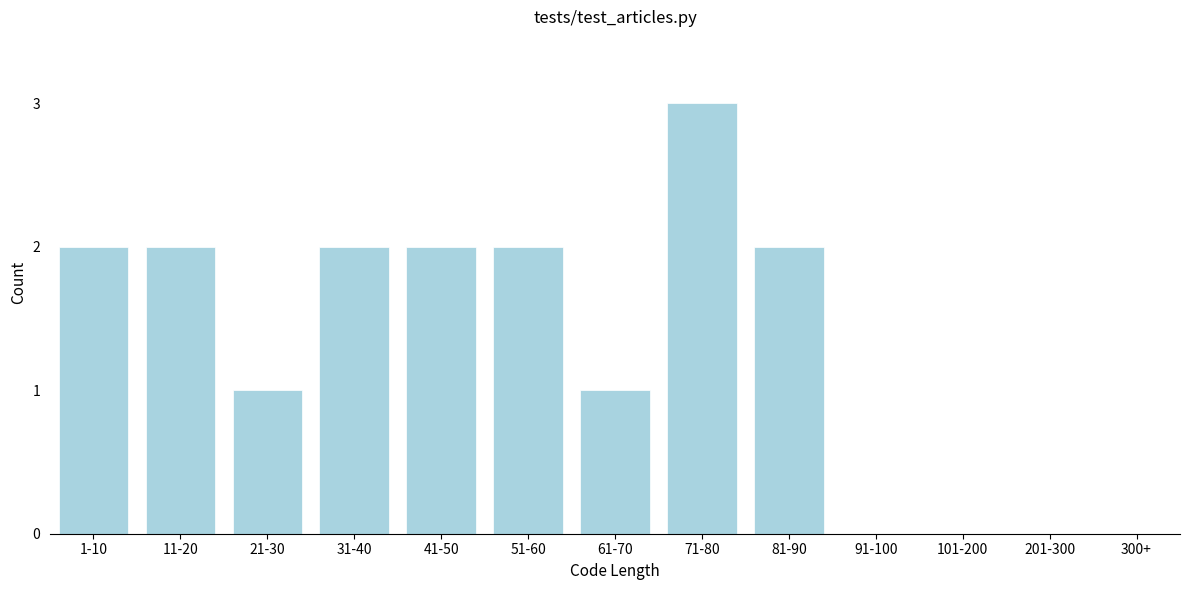

Reading left to right, transcribe all the data shown in this chart.

1-10=2	11-20=2	21-30=1	31-40=2	41-50=2	51-60=2	61-70=1	71-80=3	81-90=2	91-100=0	101-200=0	201-300=0	300+=0